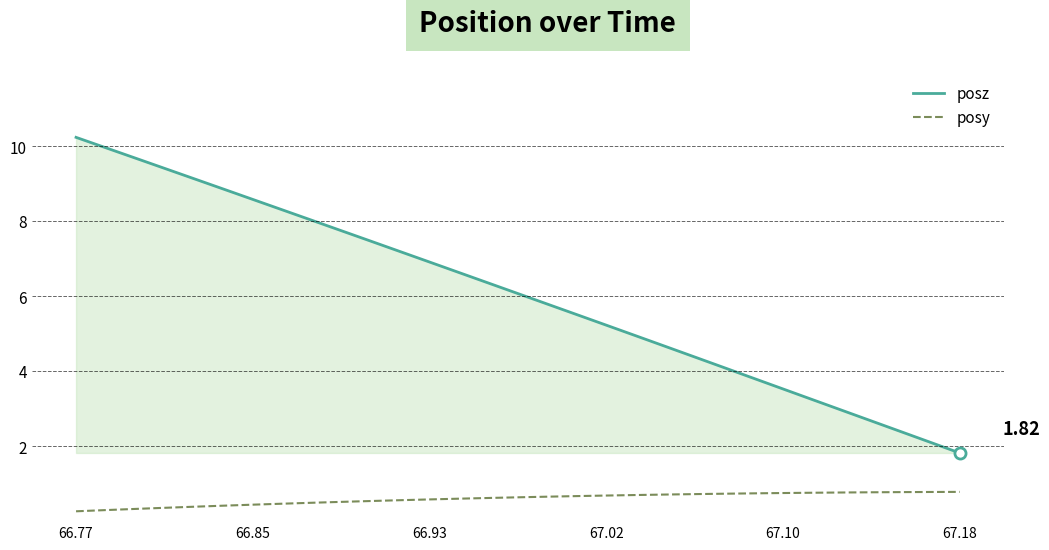

True or false: posy and posz cross at least once.

False